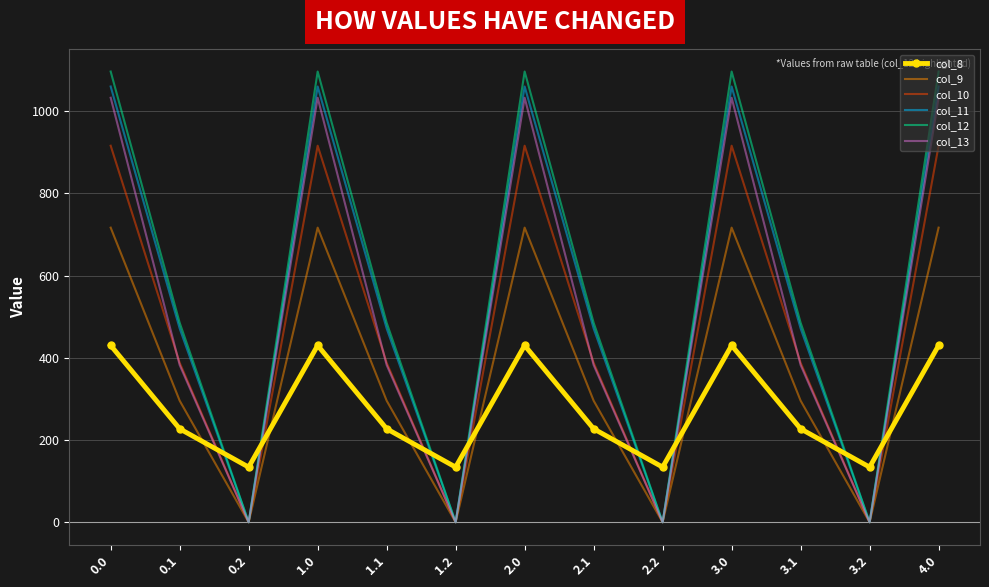

What is the maximum value for col_13?

1032.9